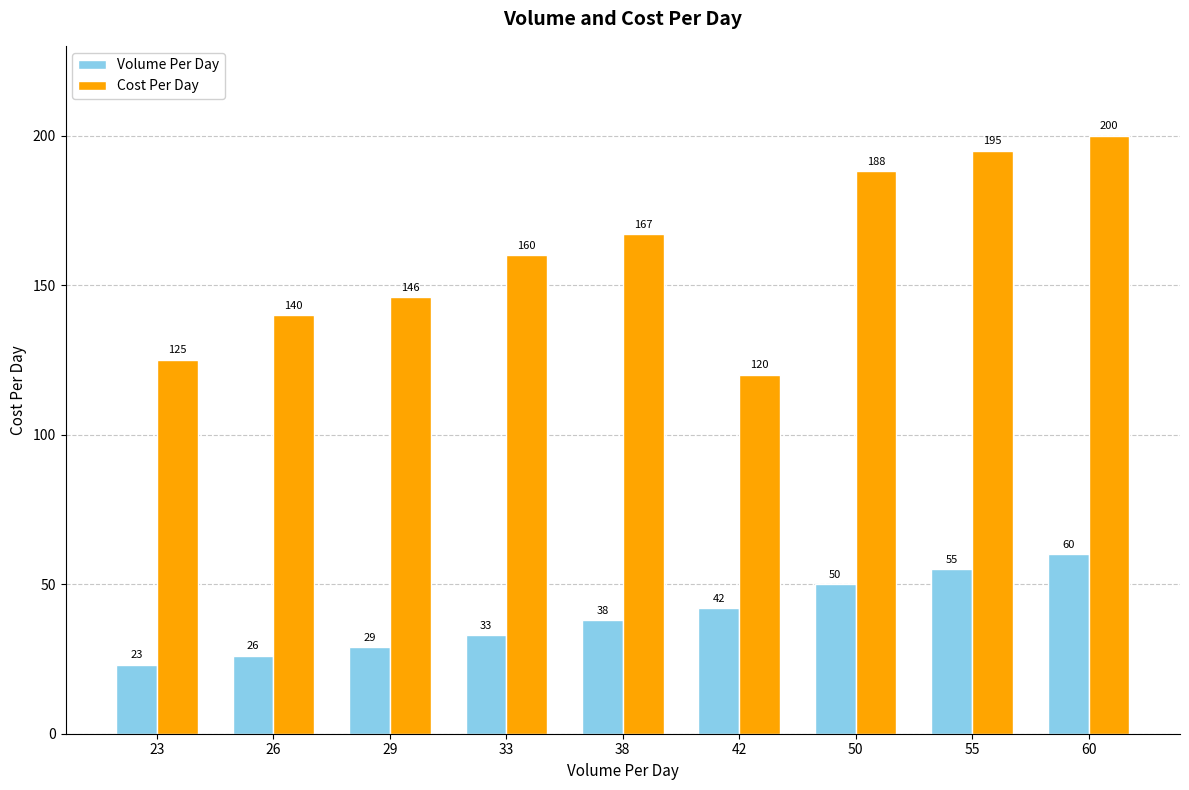

At which label is Volume Per Day closest to 41?

42